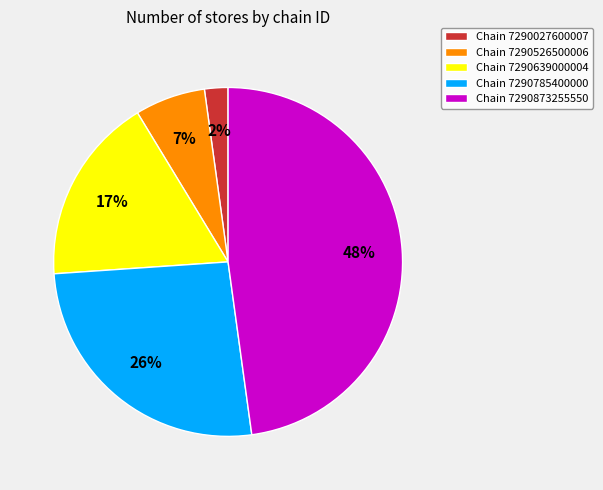

Which category has the biggest portion of the pie?

Chain 7290873255550